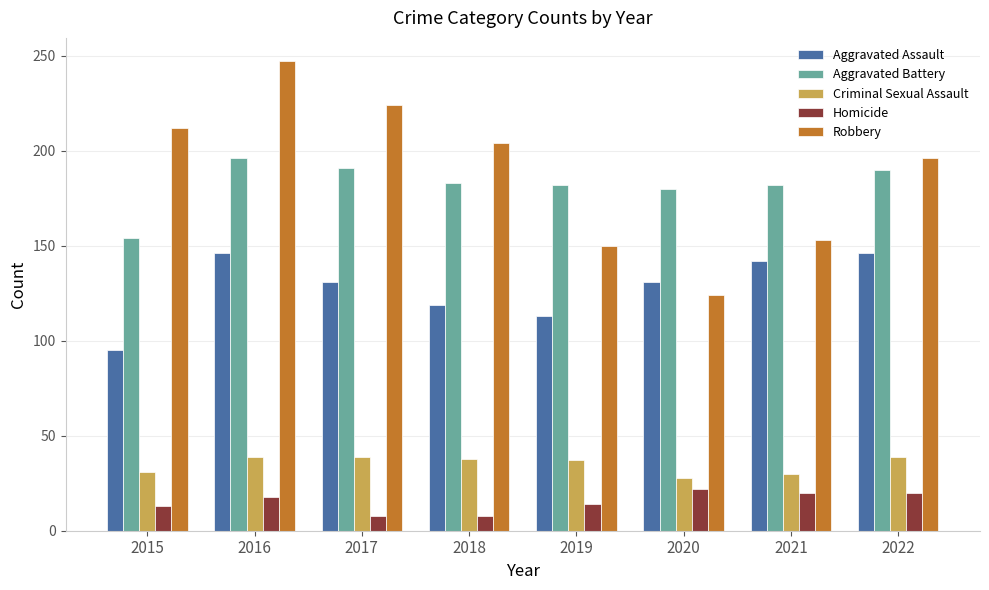

Which series has the widest spread of values?

Robbery